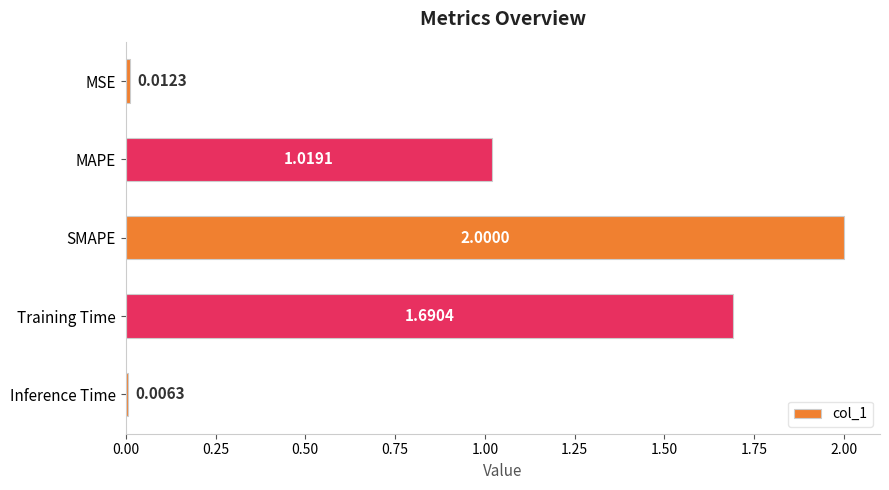

Where is the data nearest to the value 1?

MAPE